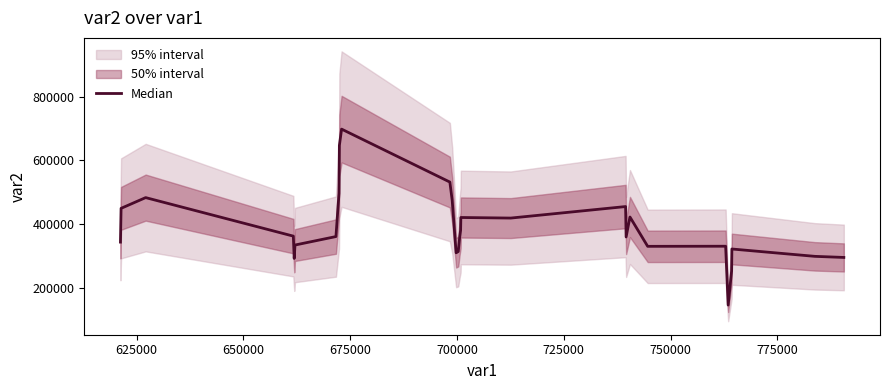

What is the label of the 6th point from the left?

725000